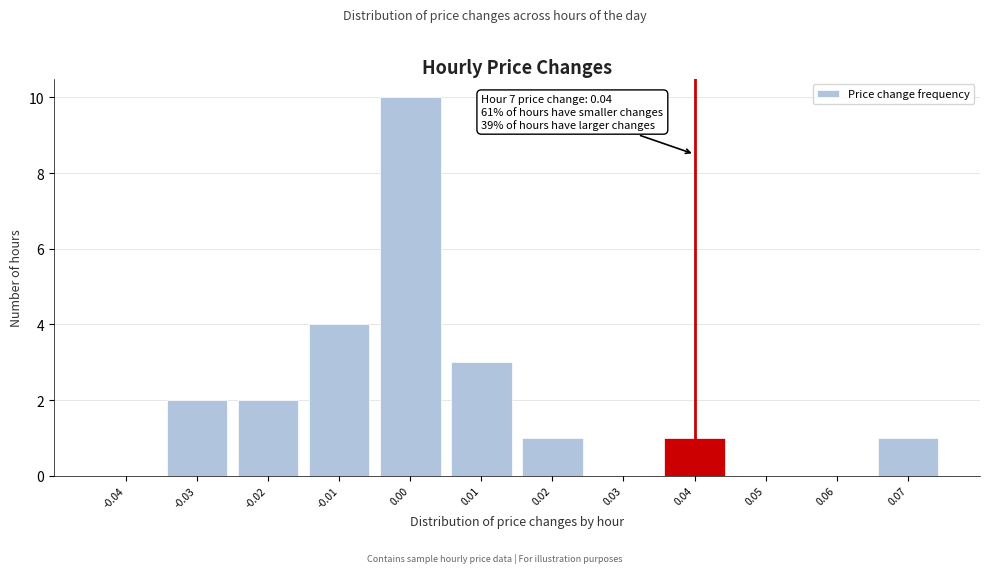

Over which range of the x-axis is the bar tallest?

-0.005 to 0.005